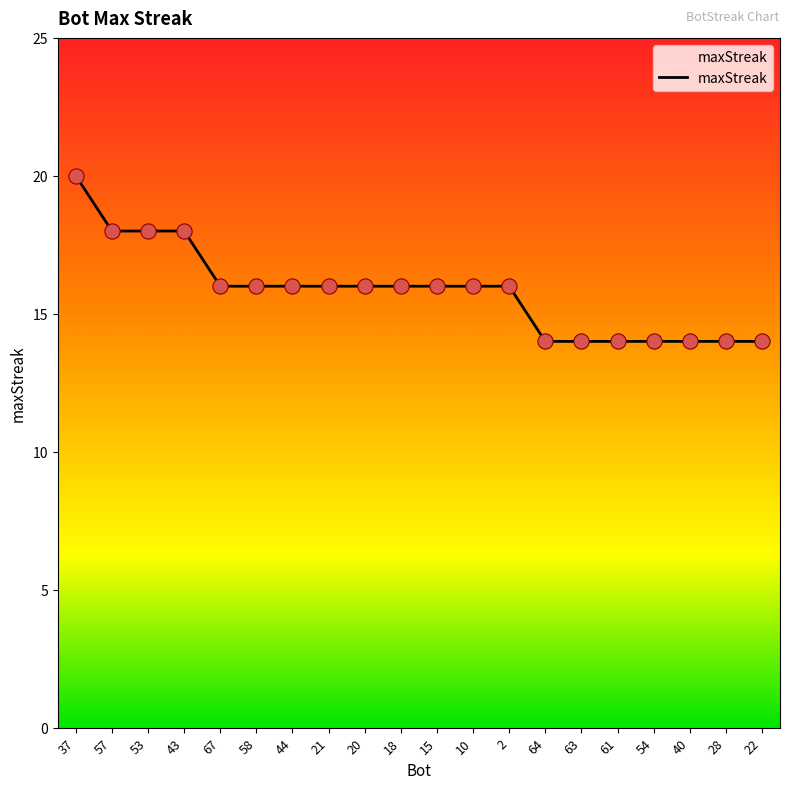

Between 40 and 57, which is larger?

57